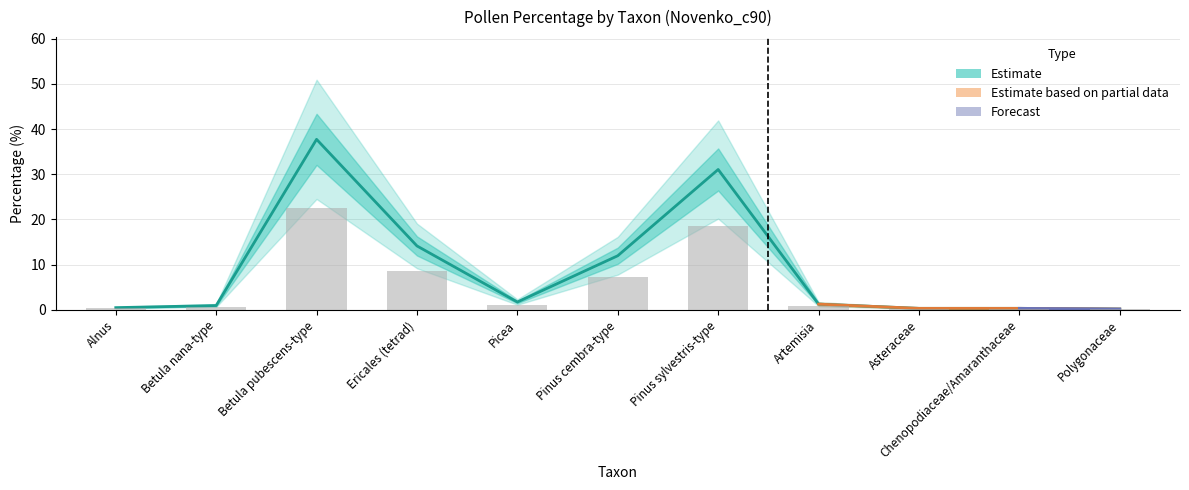

How many groups of bars are there?

11